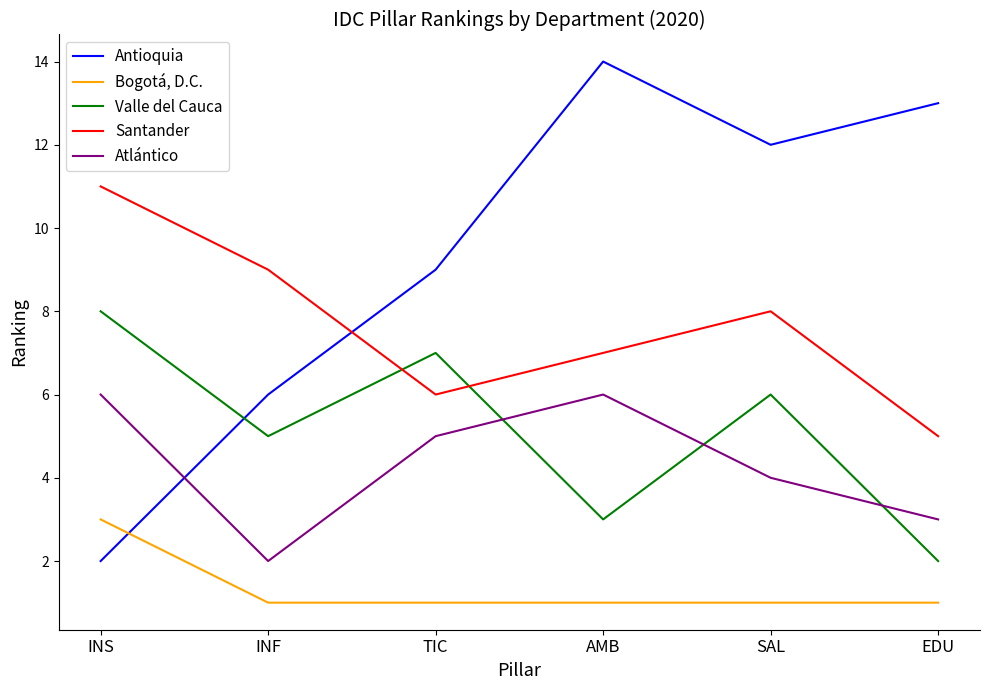

What is the greatest value displayed?

14